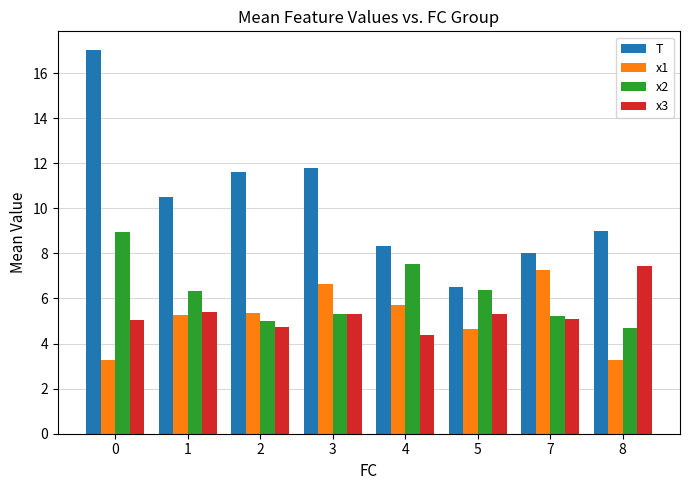

What is the spread (max minus min) of values at 7?

2.9